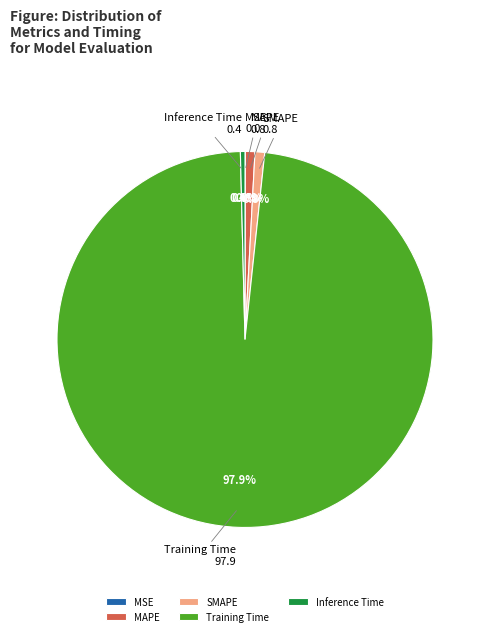

To the nearest percent, what is the difference between the largest and smallest slice percentages?

98%